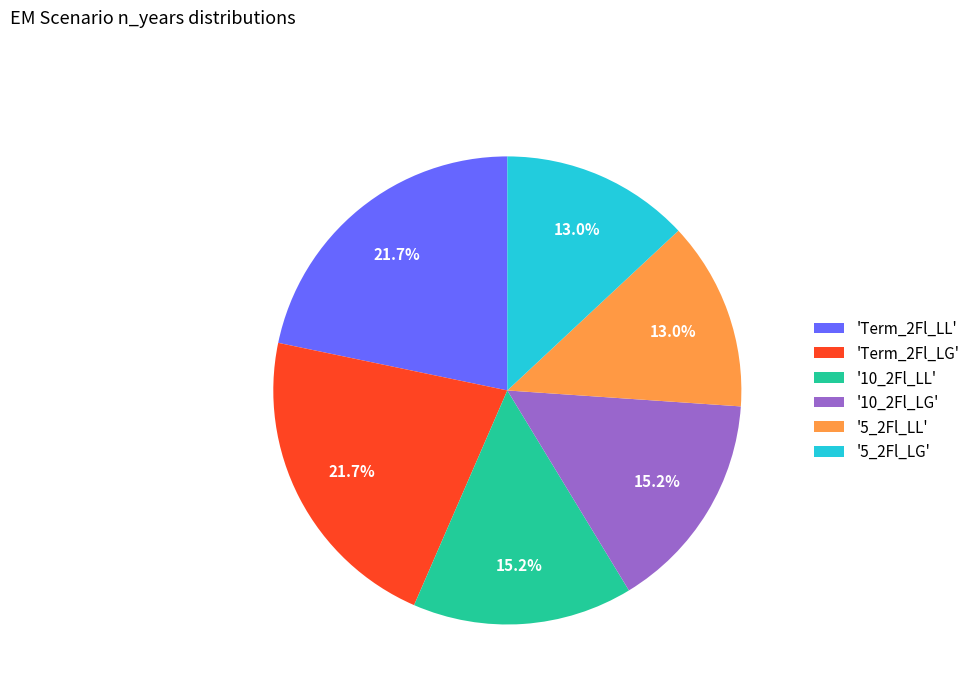

How many slices are in this pie chart?

6